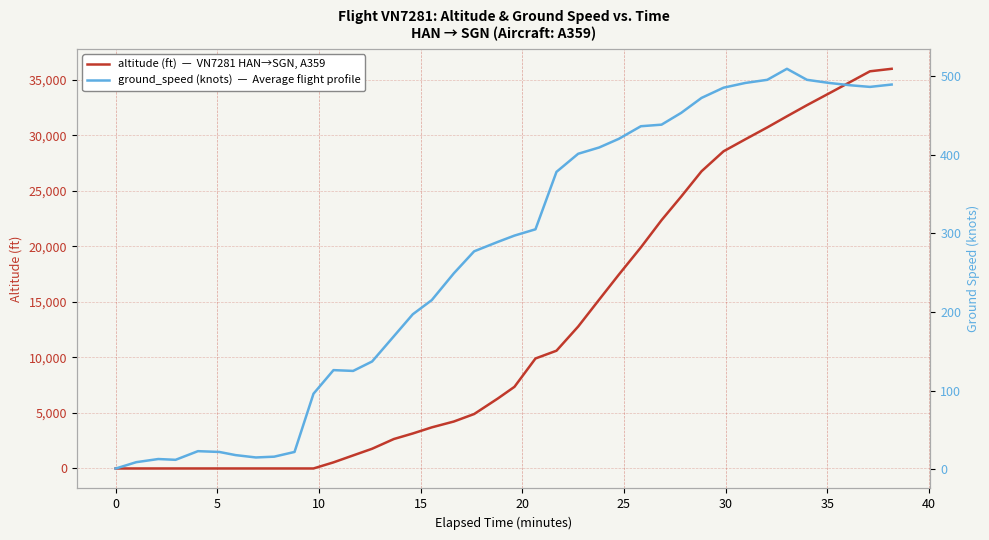

At how many categories does at least one series exceed 25766?

10